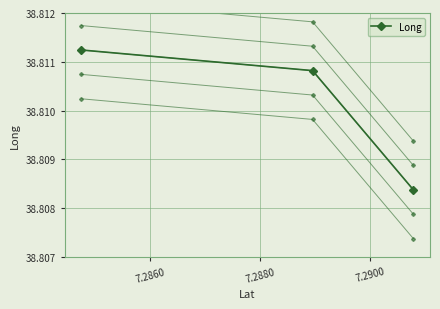

Is the value of Long at 7.2880 greater than the value of Long-0.0005 at 7.2860?

Yes